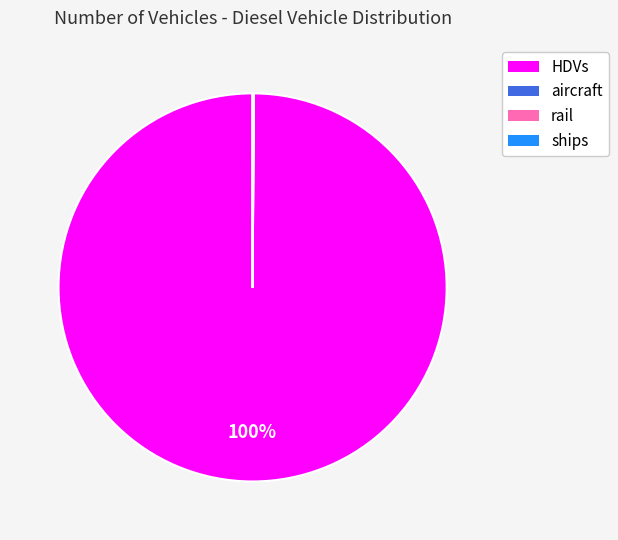

Is it true that HDVs is 100% of the pie?

True